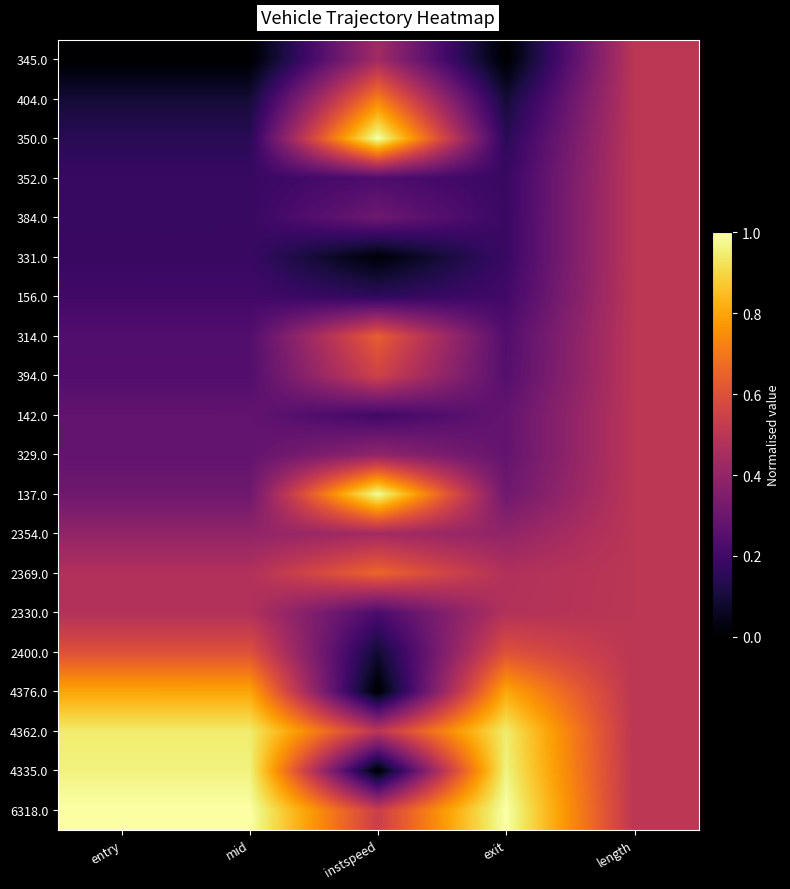

List the series in order of their peak value, highest first.

350.0, 6318.0, 137.0, 4335.0, 4362.0, 4376.0, 404.0, 2369.0, 314.0, 2400.0, 394.0, 345.0, 352.0, 384.0, 331.0, 156.0, 142.0, 329.0, 2354.0, 2330.0